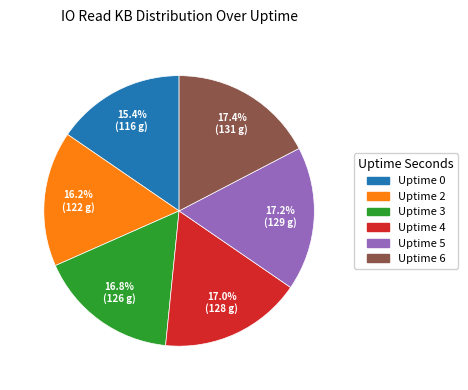

Count the number of slices in the pie.

6